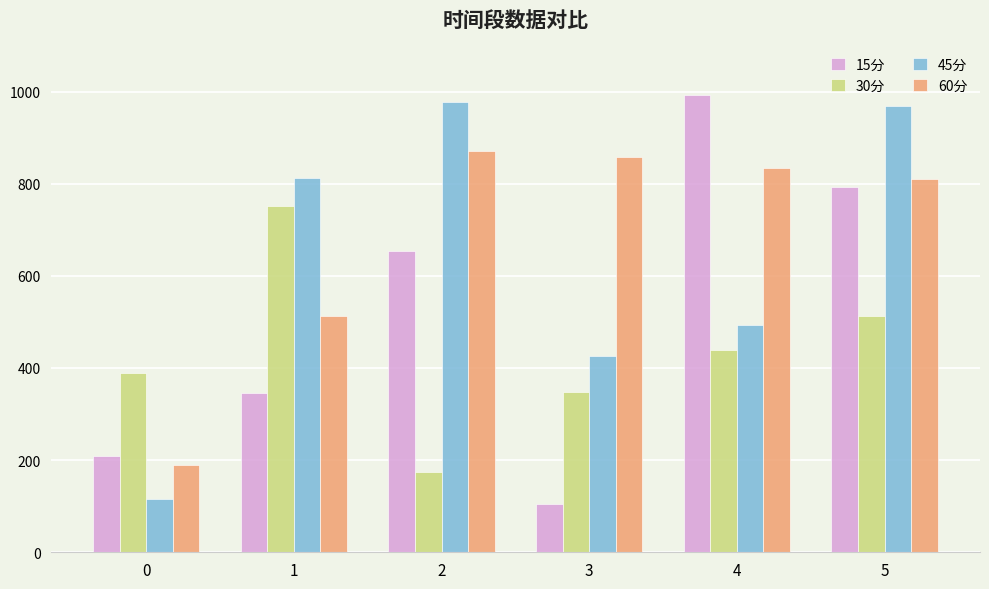

The 30分 series shows 67.1 at 2. True or false?

False